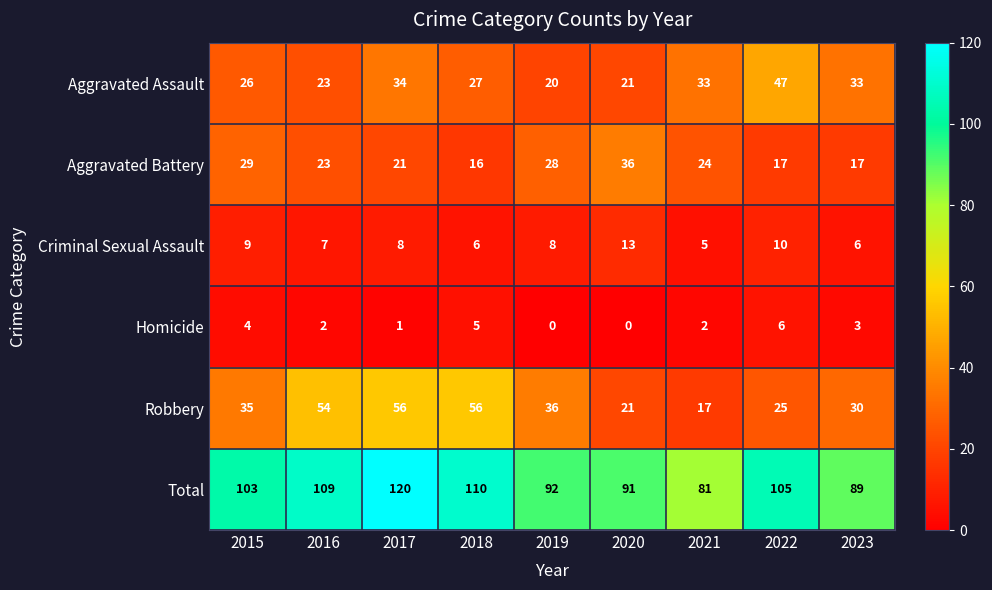

What is the sum of all Homicide values?

23